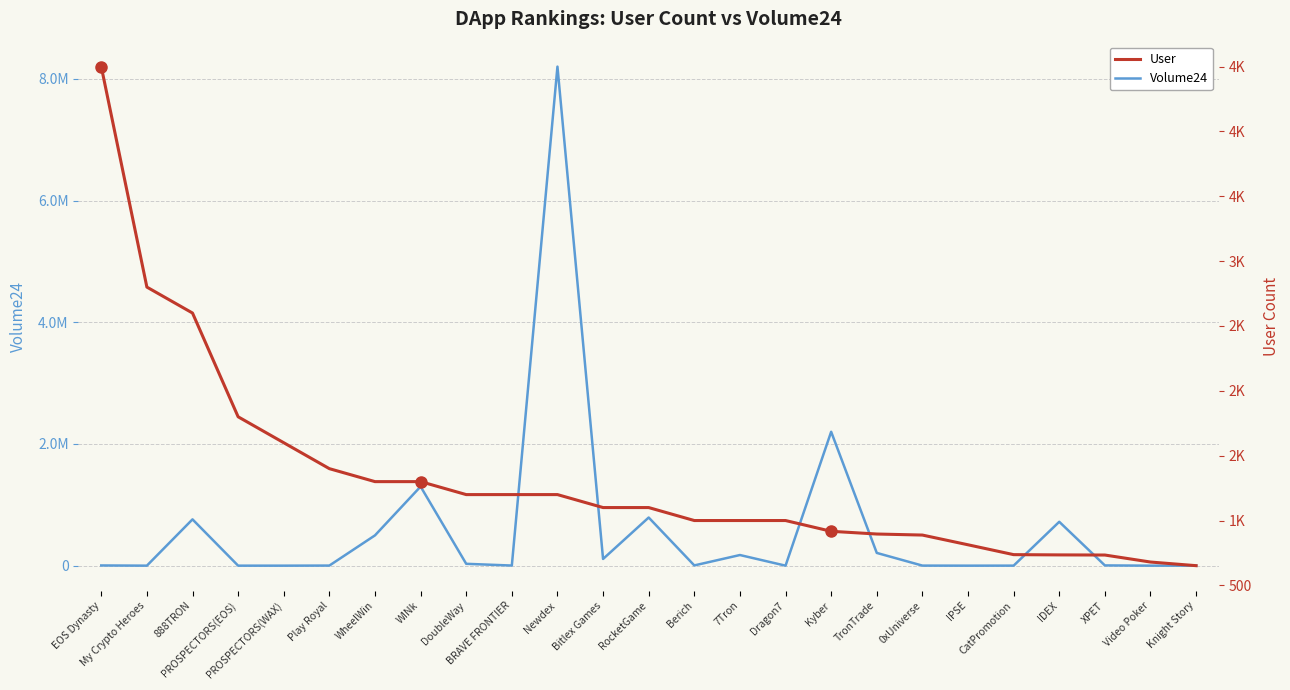

How many interior local peaks does the Volume24 series have?

7